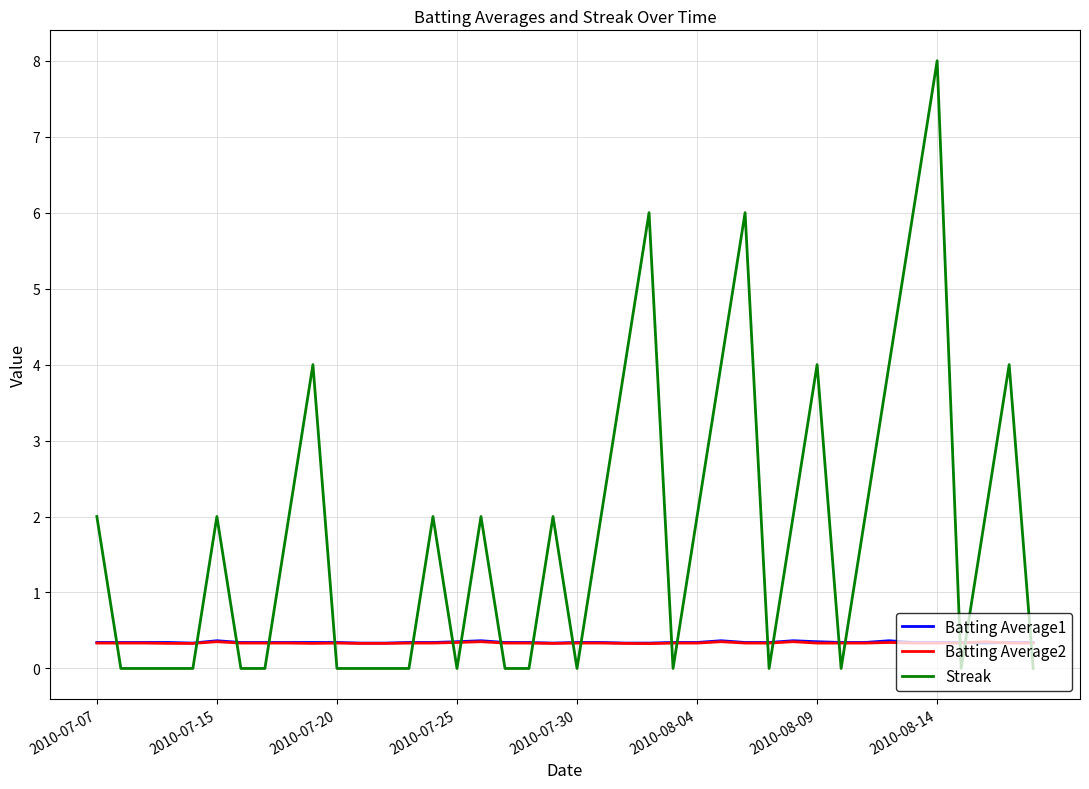

How many Batting Average1 values are between 0 and 1?

40